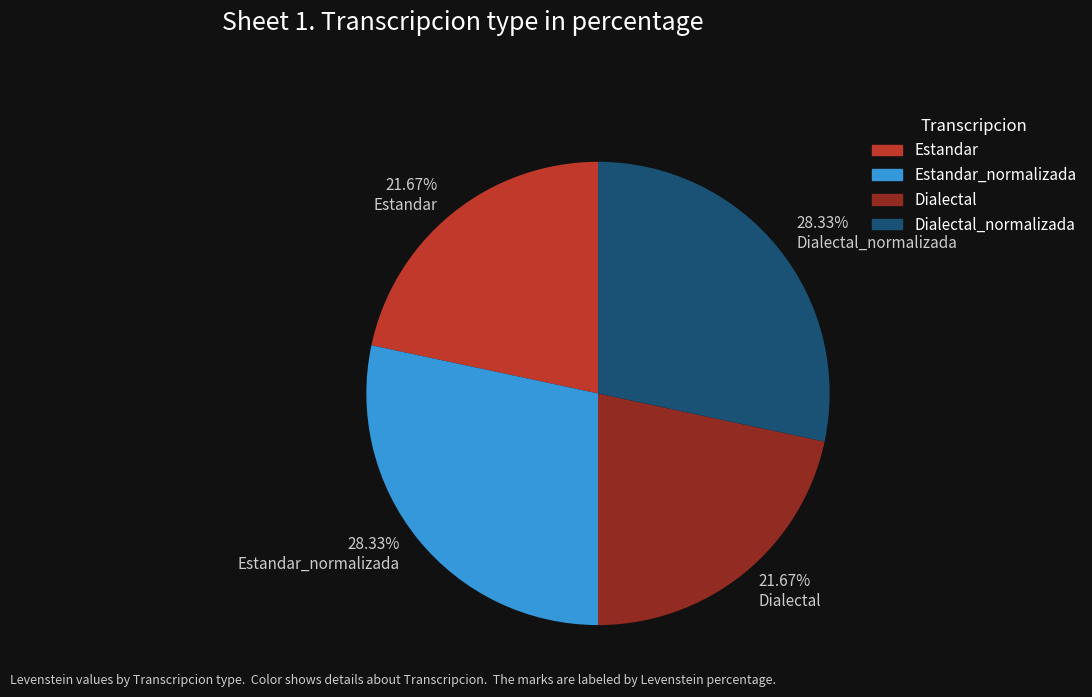

To the nearest percent, what portion does Estandar represent?

22%